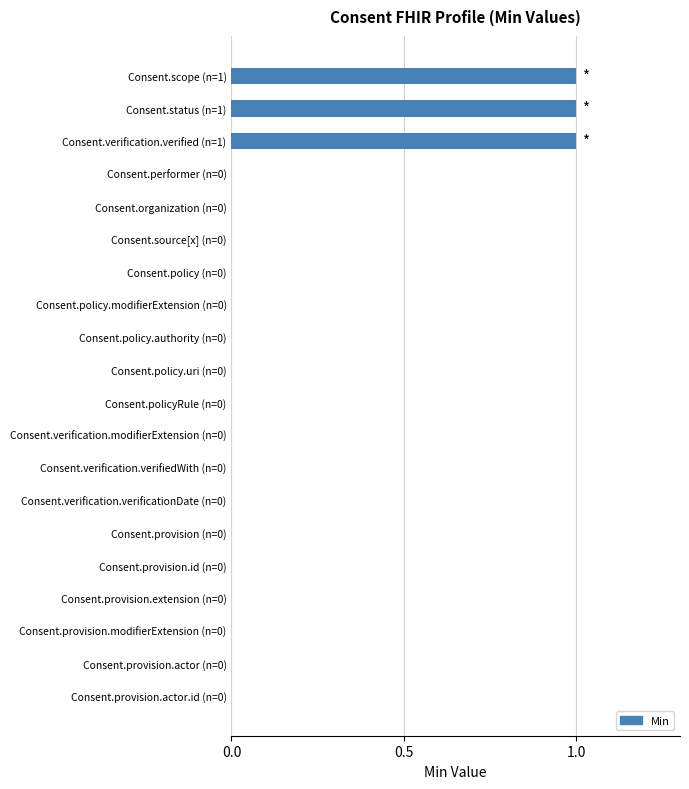

Is it true that the value at Consent.provision.extension (n=0) is 0?

True